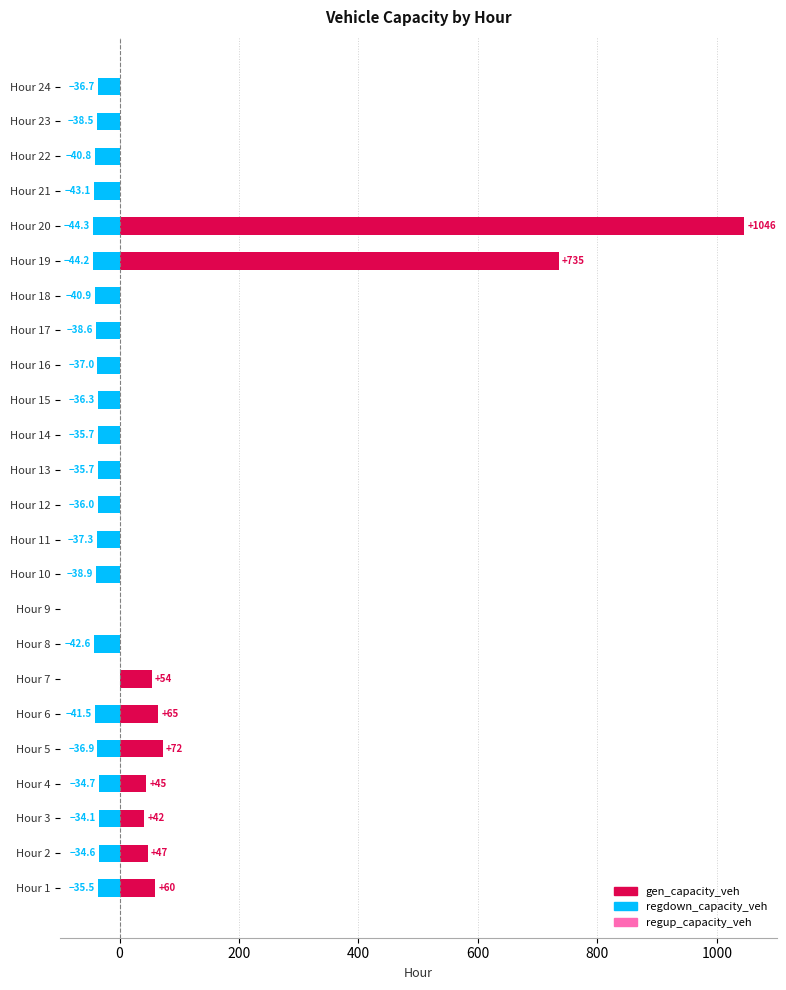

Between Hour 7 and Hour 20, which is larger?

Hour 20